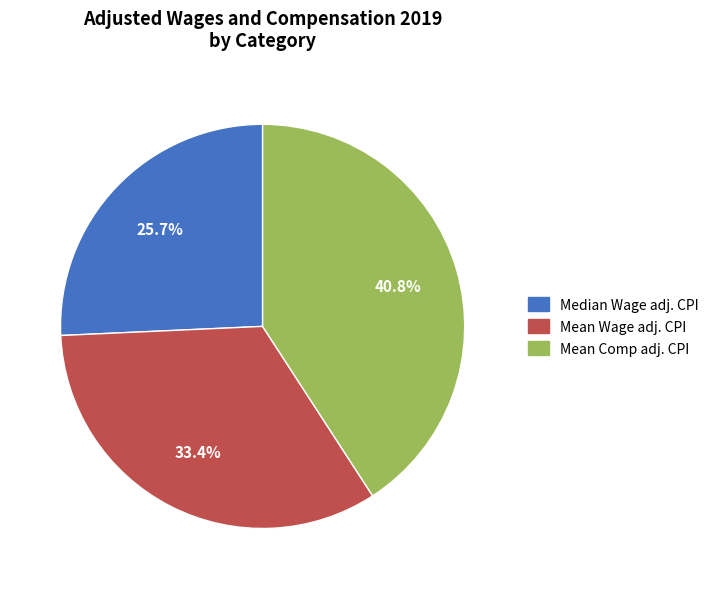

Approximately how many times larger is the value at Median Wage adj. CPI compared to Mean Comp adj. CPI?

0.6